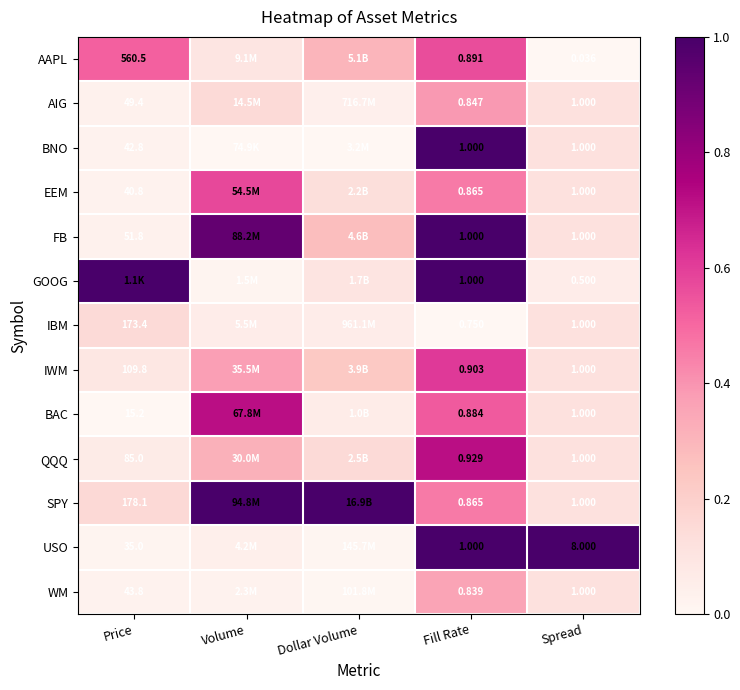

What is the difference between the highest and lowest values at Price?

1.0